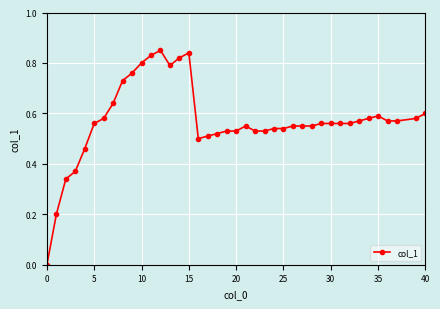

What is the sum of all values?

22.8